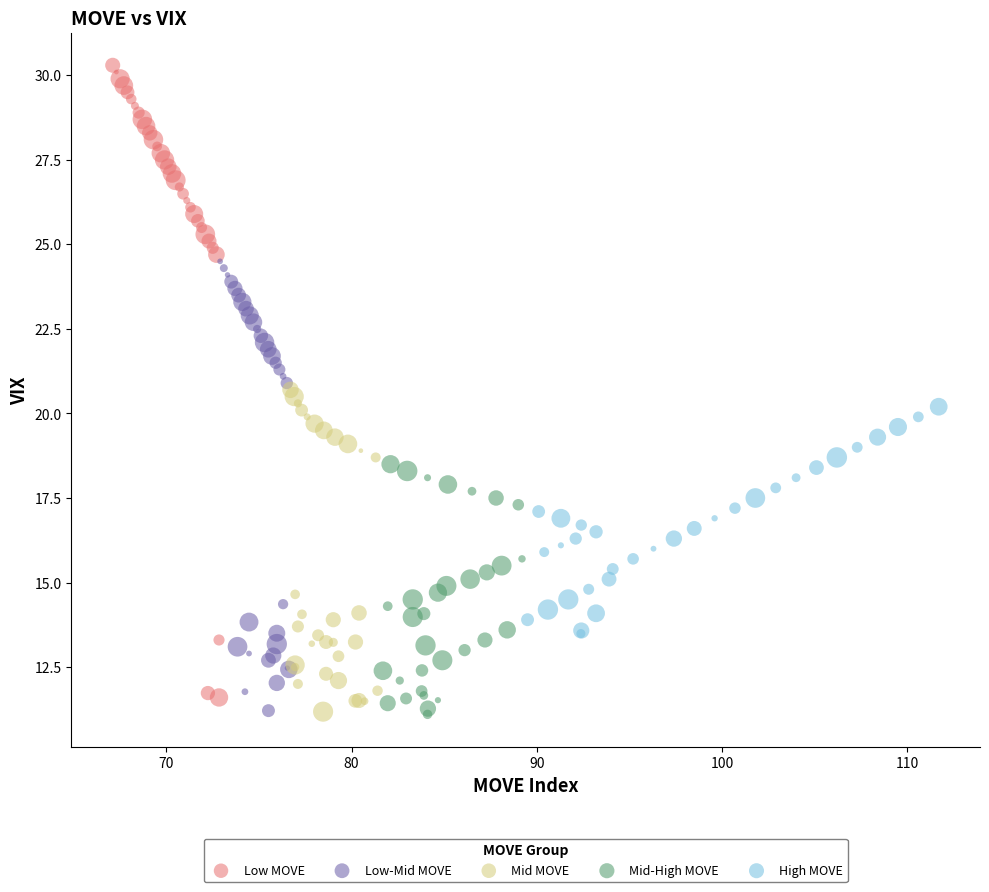

Which series has the widest spread of Y values?

Low MOVE